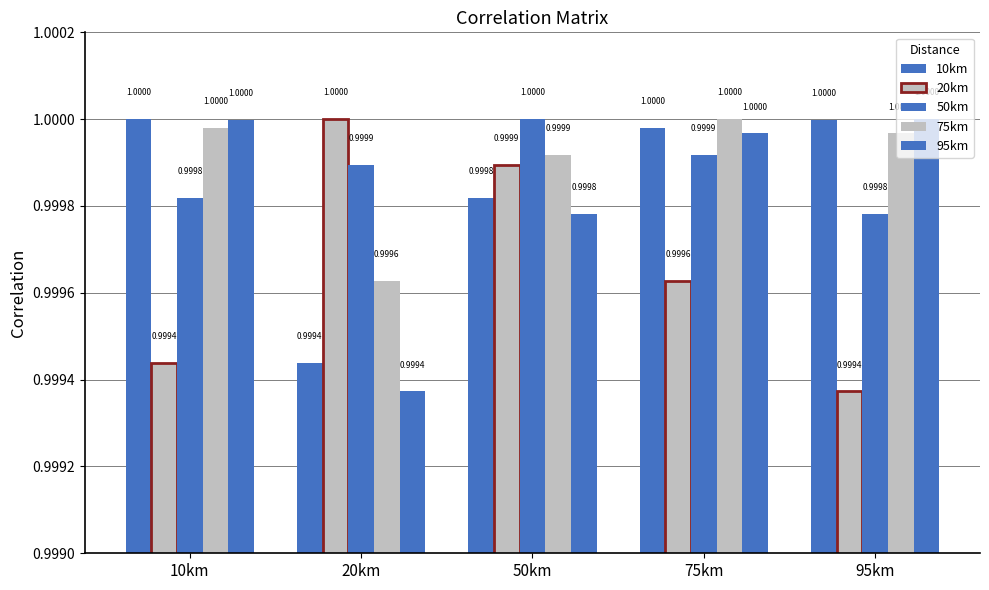

Are the bars grouped side by side (vs. stacked)?

Yes